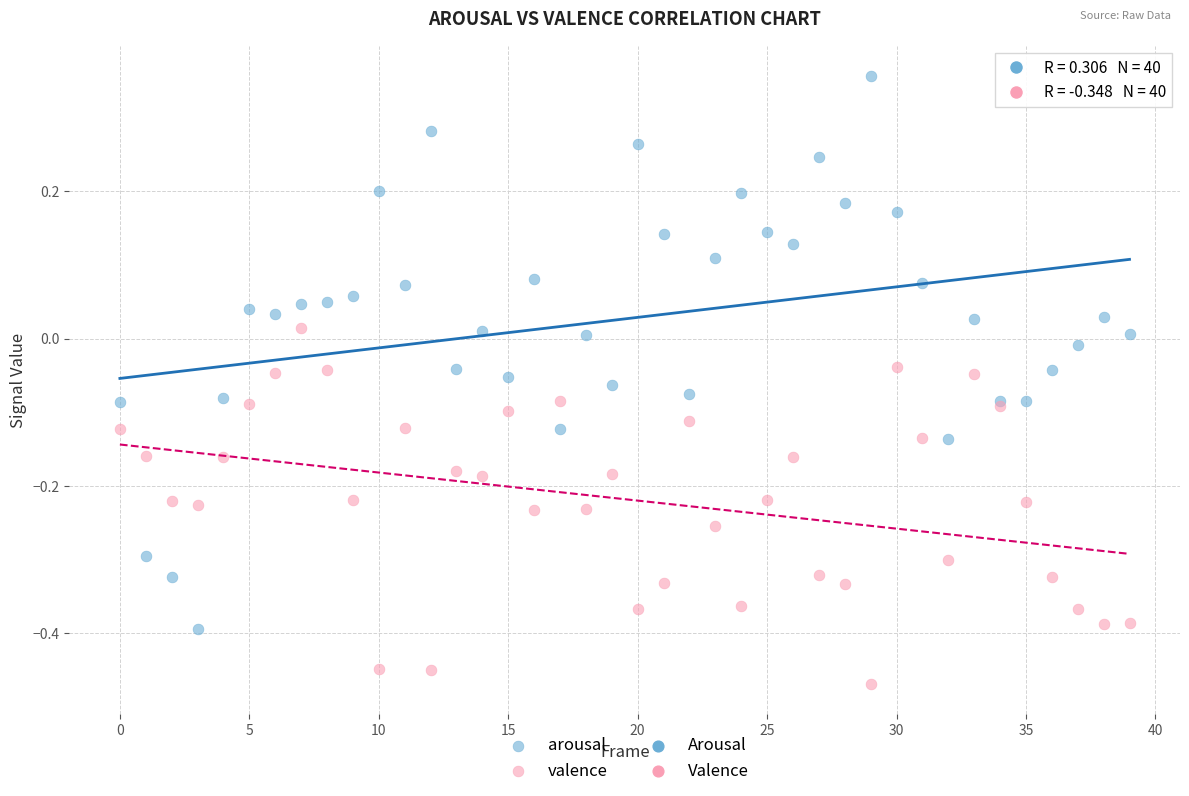

Which series has the widest spread of Y values?

arousal